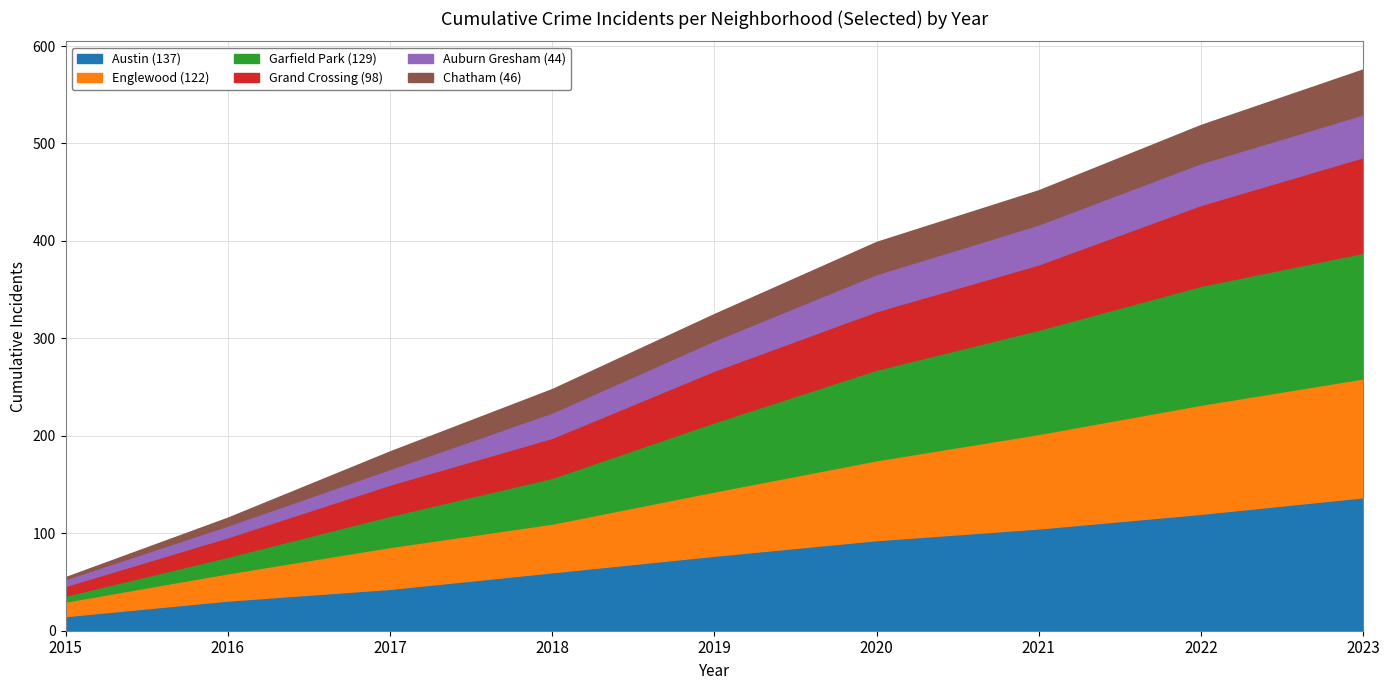

What is the total value across all series at 2020?

399